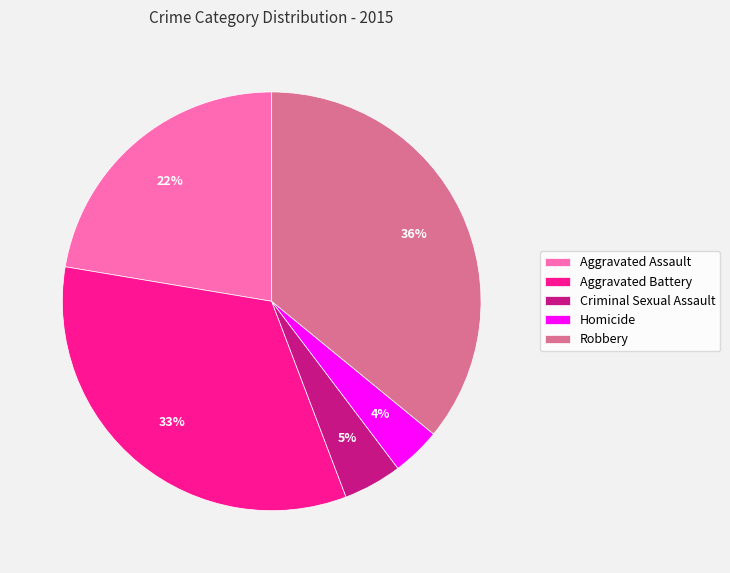

Combined, do Criminal Sexual Assault and Robbery account for over 50%?

No